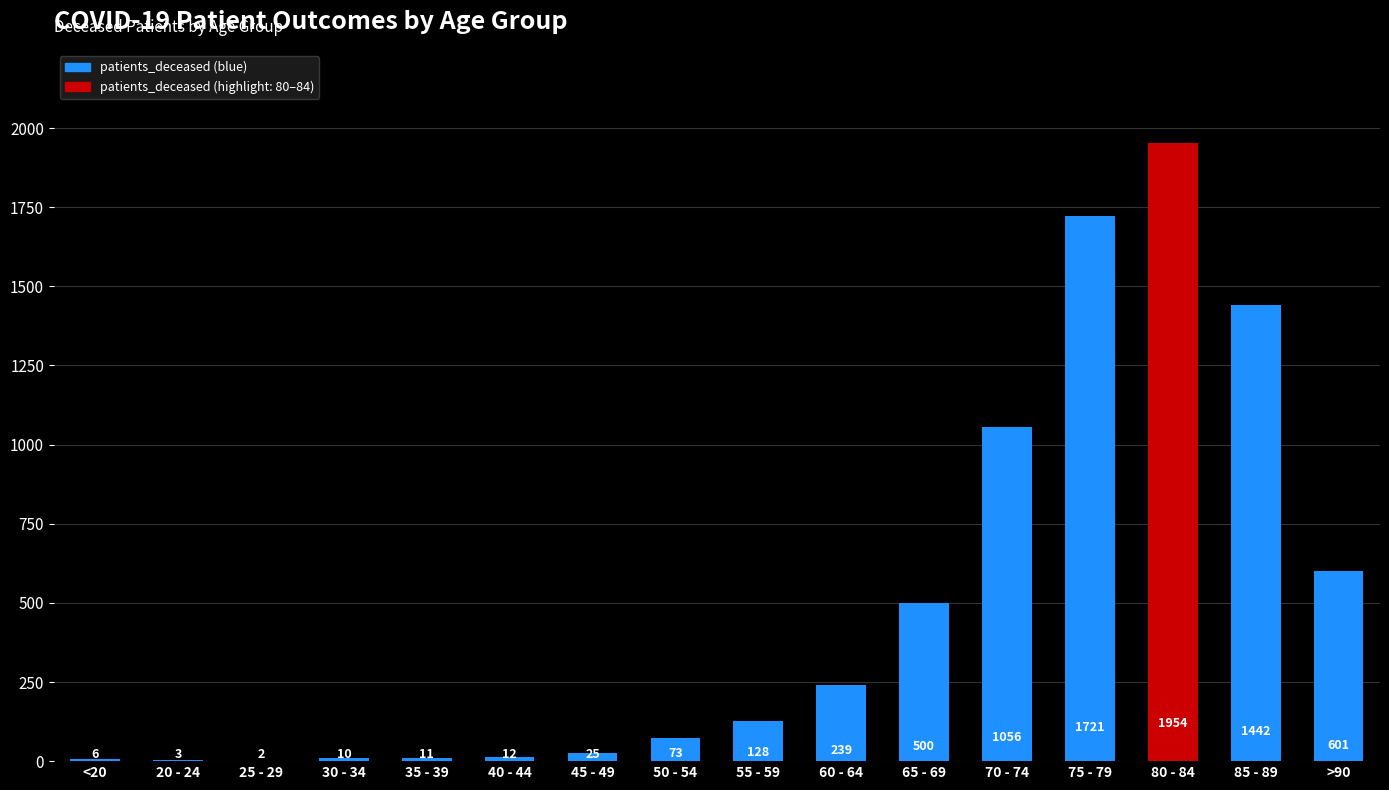

Are the bars grouped side by side (vs. stacked)?

No